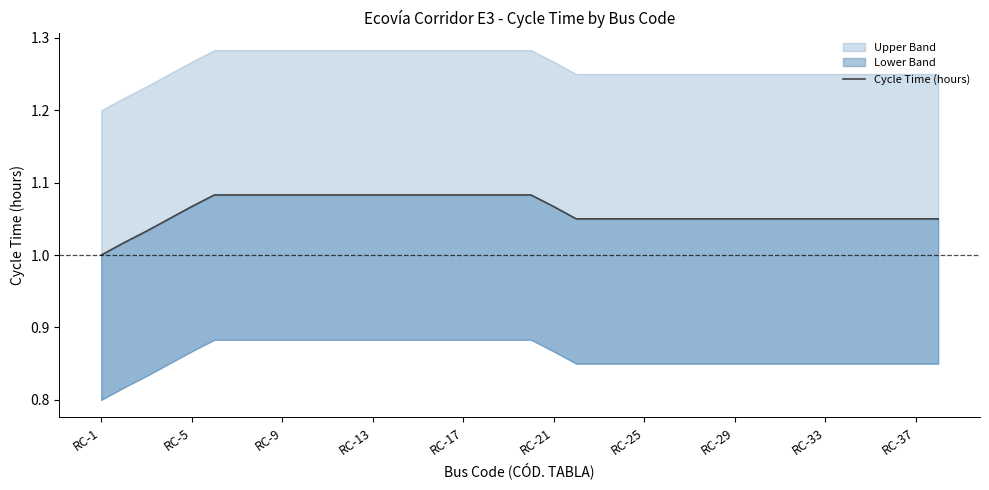

How many lines are shown in the chart?

1